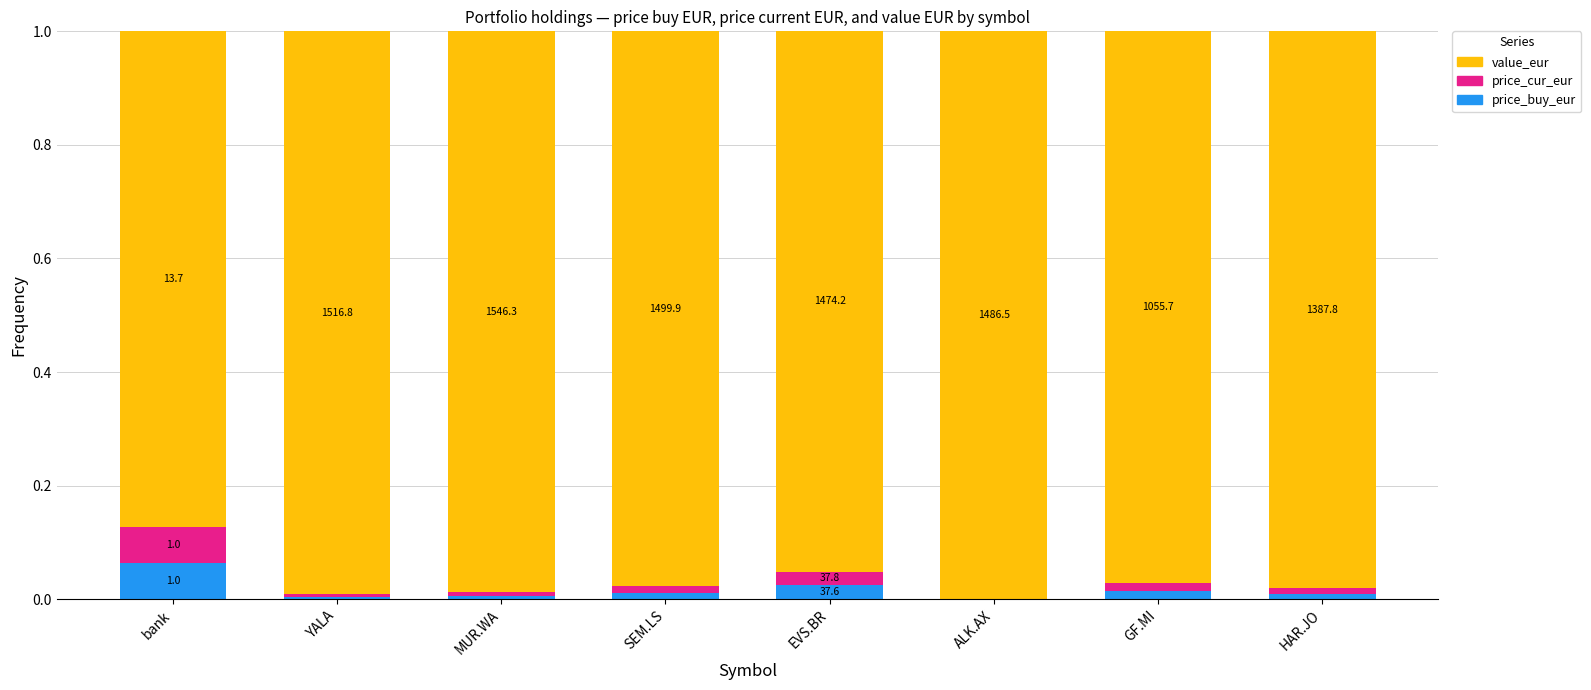

The price_cur_eur series shows 0.0 at EVS.BR. True or false?

False